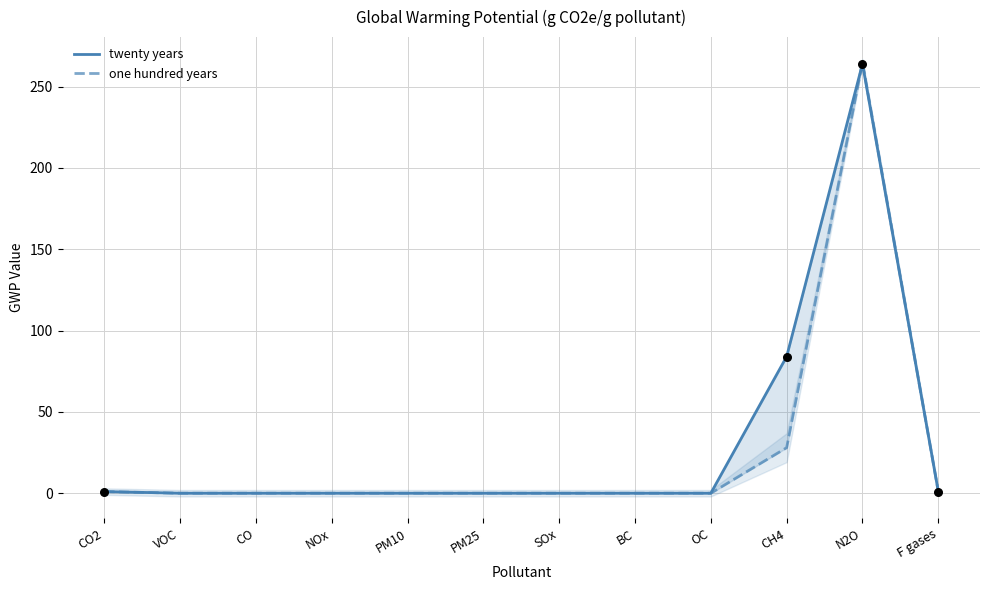

Which series has the largest total across all categories?

twenty years